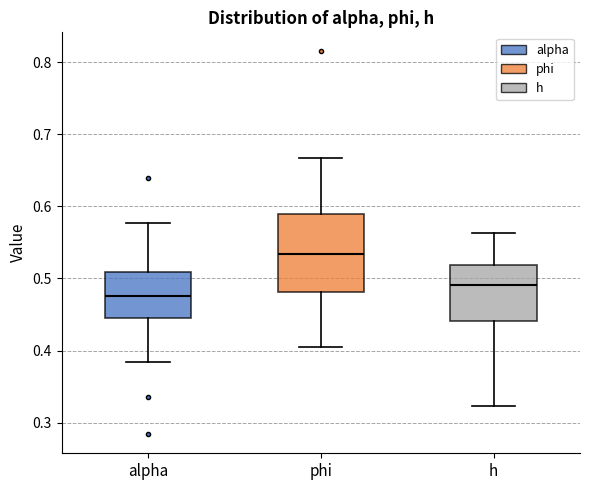

Which box is the tallest, from its lower edge to its upper edge?

phi